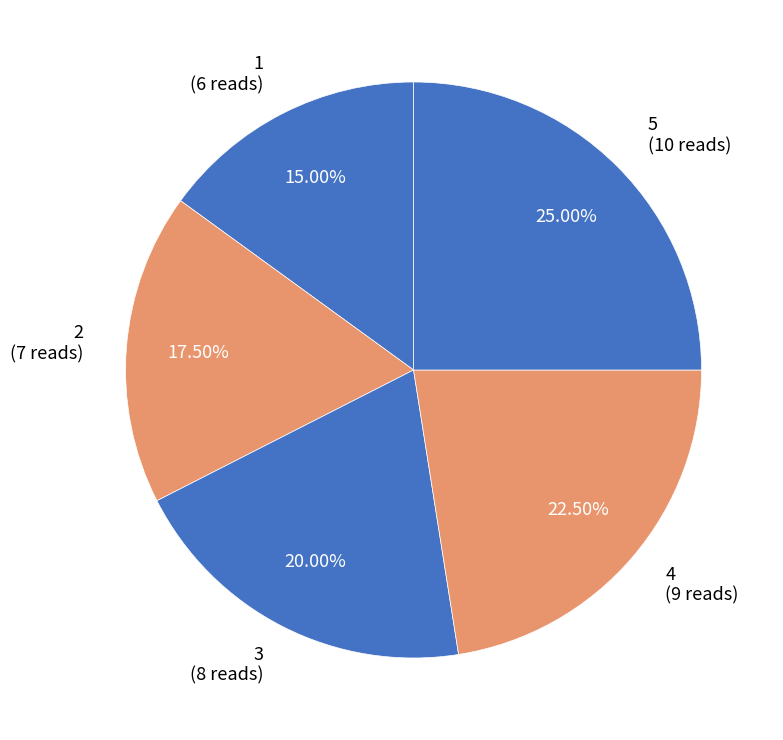

How many slices are in this pie chart?

5